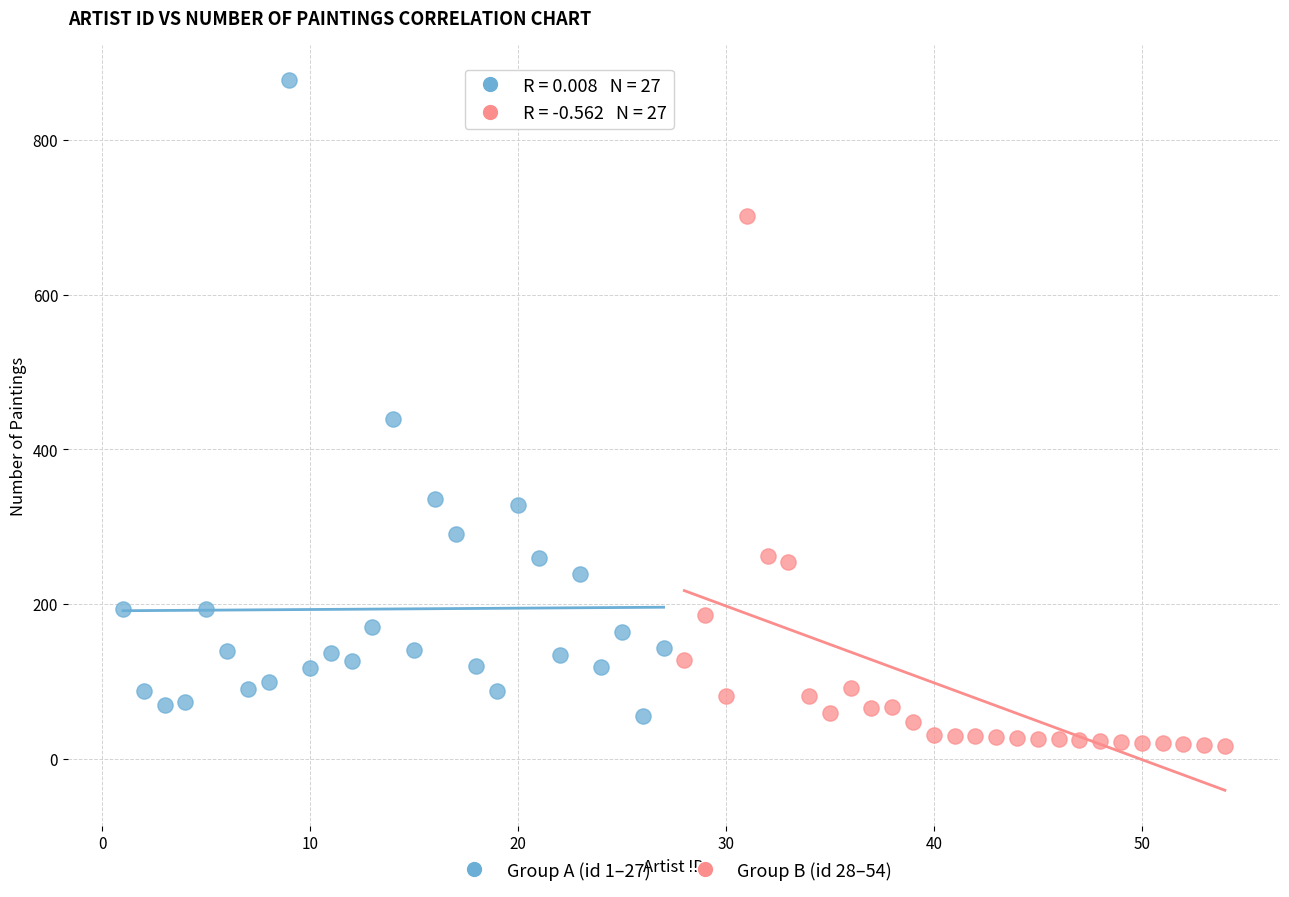

Which series contains the lowest Y value?

Group B (id 28–54)